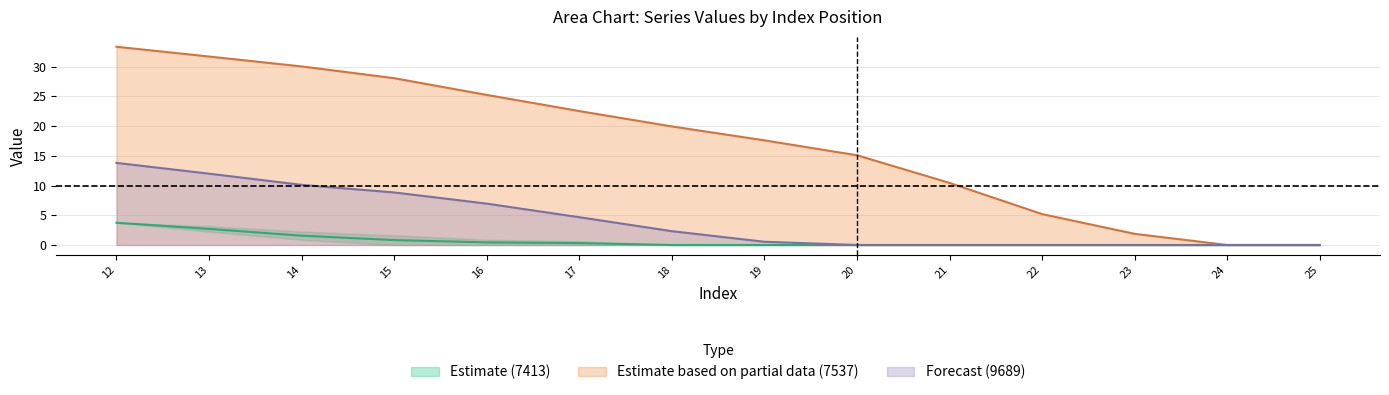

The Forecast (9689) series shows -5.6 at 23. True or false?

False